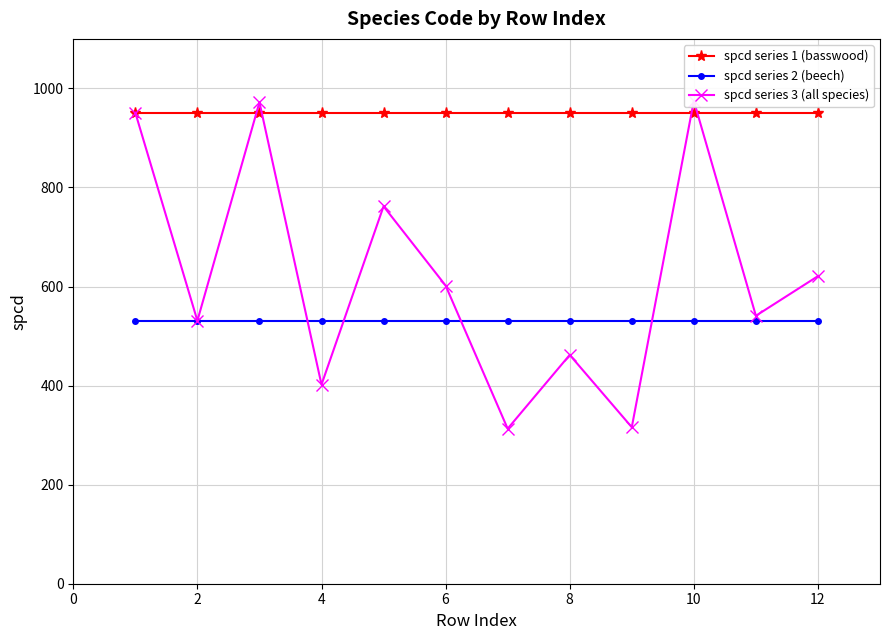

What is the difference between the highest and lowest values at 10?

420